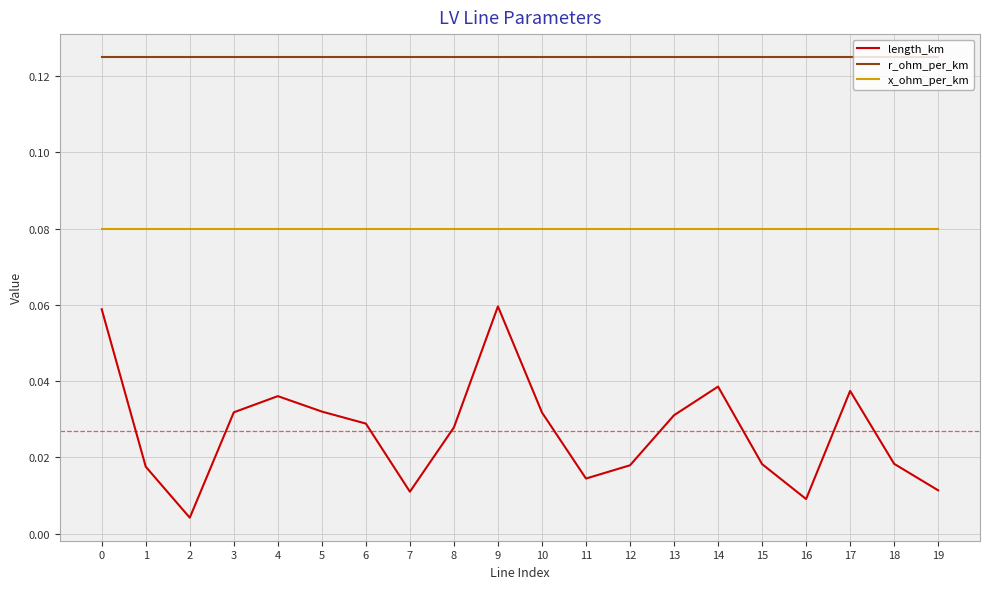

True or false: length_km and x_ohm_per_km cross at least once.

False